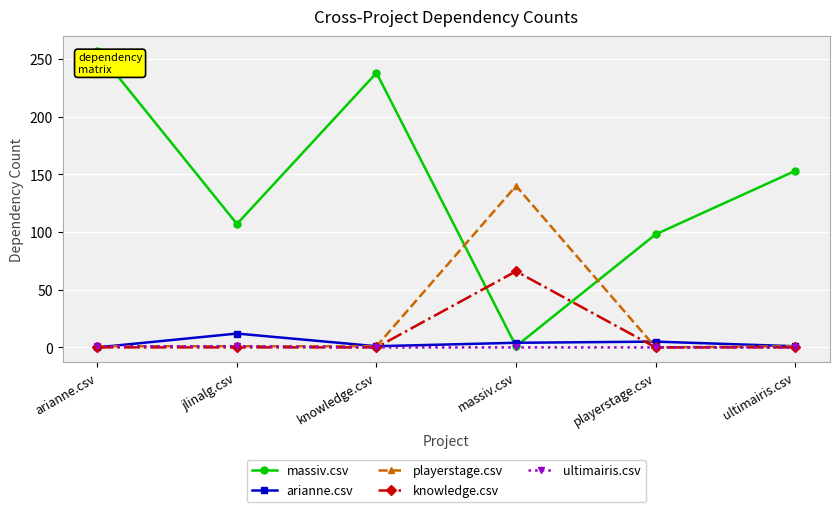

What is the label of the 4th point from the left?

massiv.csv